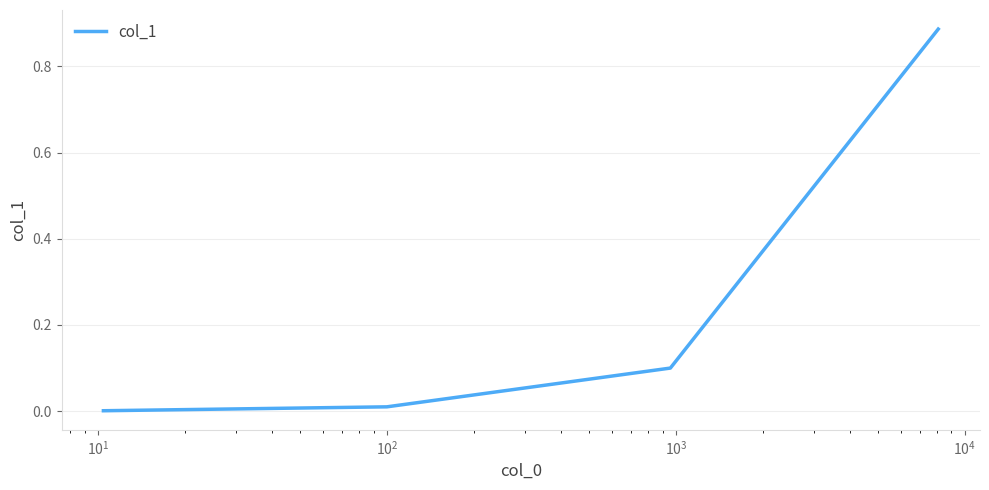

What is the sum of all values?

1.0